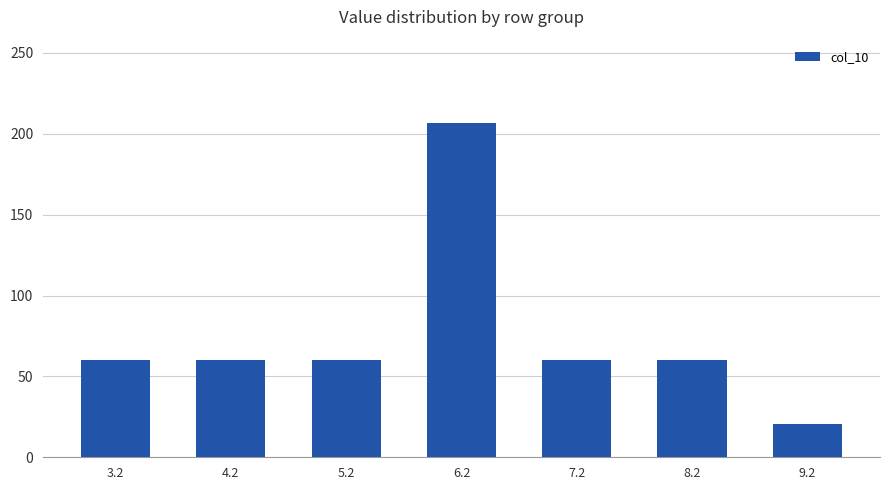

What position from the left is 3.2?

1